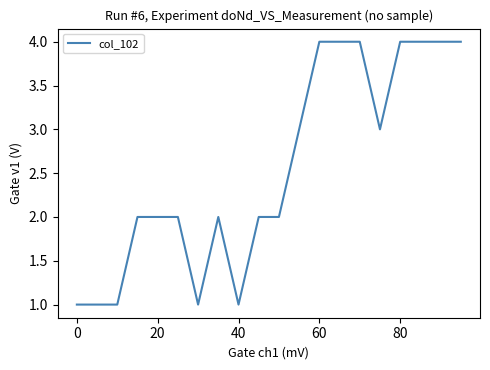

What is the greatest value displayed?

4